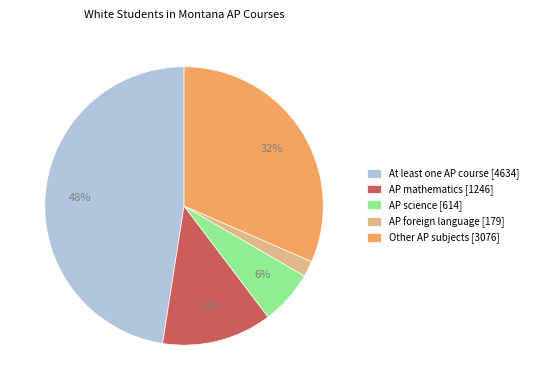

Does AP mathematics [1246] represent more than half of the total?

No